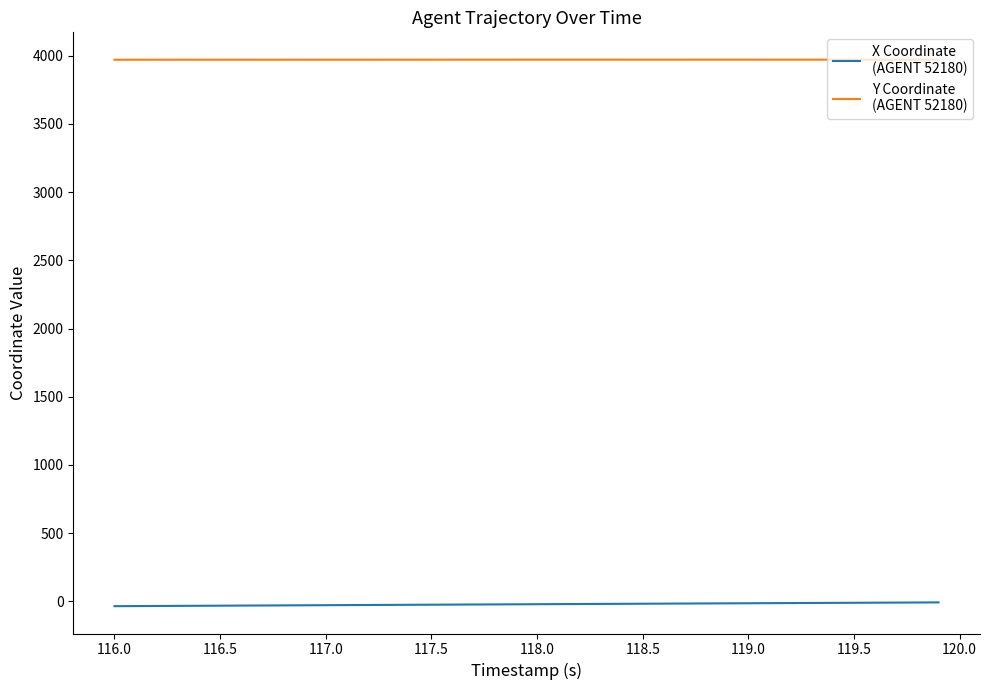

What is the greatest value displayed?

3971.4